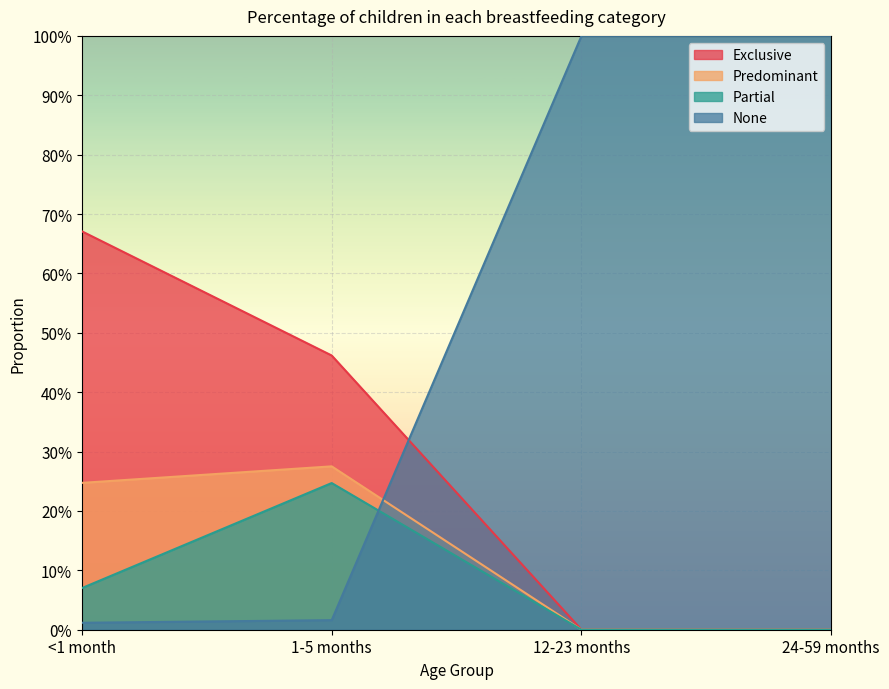

Reading left to right, transcribe all the data shown in this chart.

Exclusive: <1 month=0.7	1-5 months=0.5	12-23 months=0.0	24-59 months=0.0
Predominant: <1 month=0.2	1-5 months=0.3	12-23 months=0.0	24-59 months=0.0
Partial: <1 month=0.1	1-5 months=0.2	12-23 months=0.0	24-59 months=0.0
None: <1 month=0.0	1-5 months=0.0	12-23 months=1.0	24-59 months=1.0